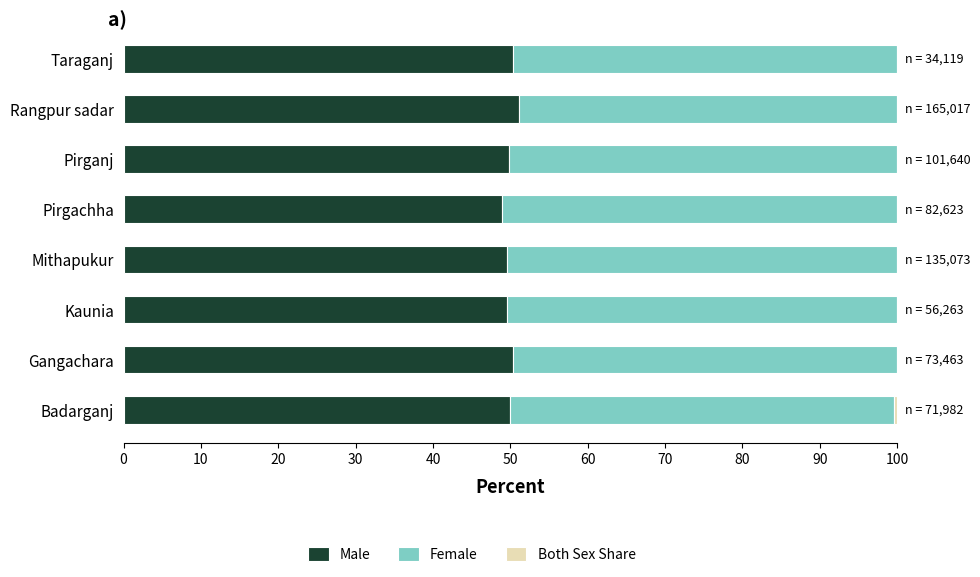

What is the maximum value for Male?

51.1